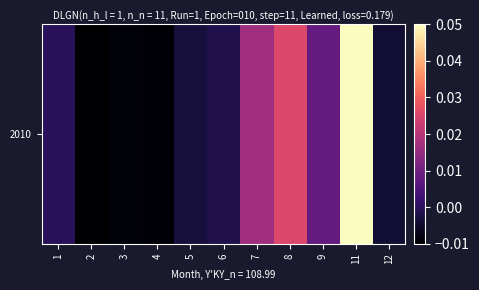

The chart shows a value of -0.0 at 4. True or false?

False